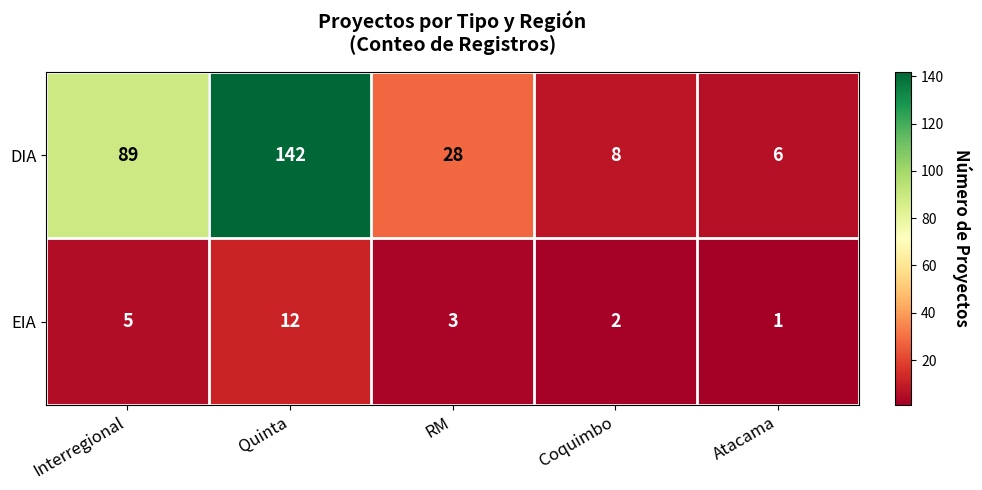

How many categories are shown in the chart?

5